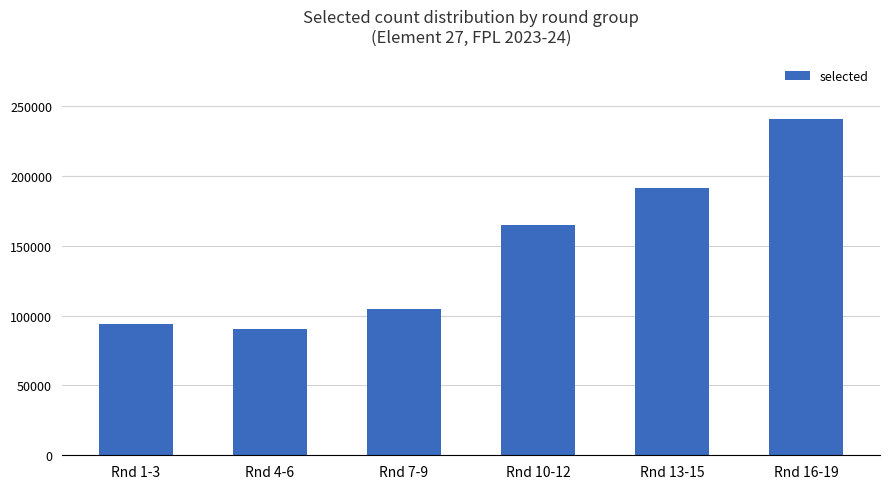

The value at Rnd 4-6 is 90313. True or false?

True